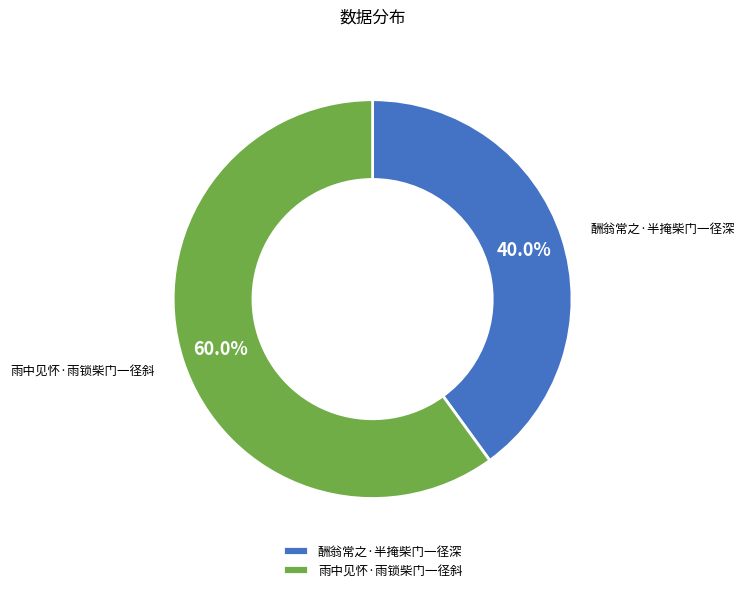

To the nearest percent, what is the combined percentage of 酬翁常之·半掩柴门一径深 and 雨中见怀·雨锁柴门一径斜?

100%